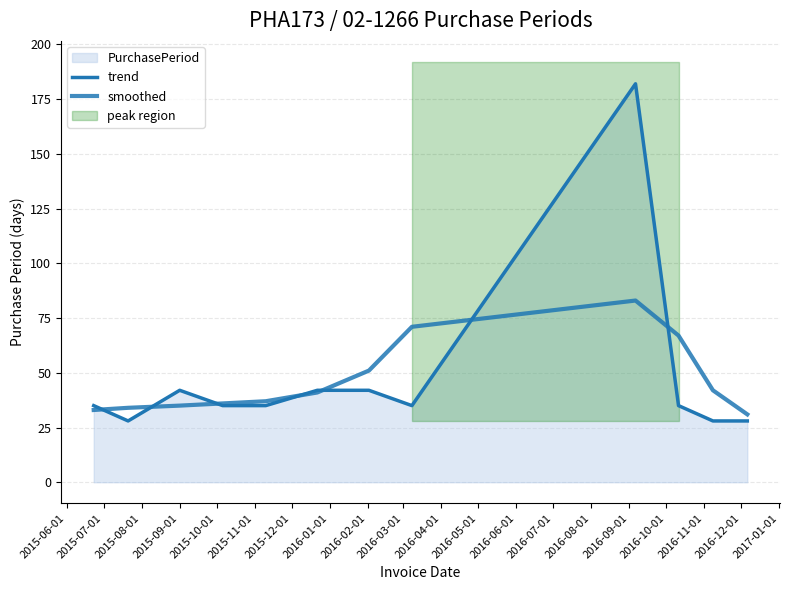

The trend series shows 16 at 2016-05-01. True or false?

False